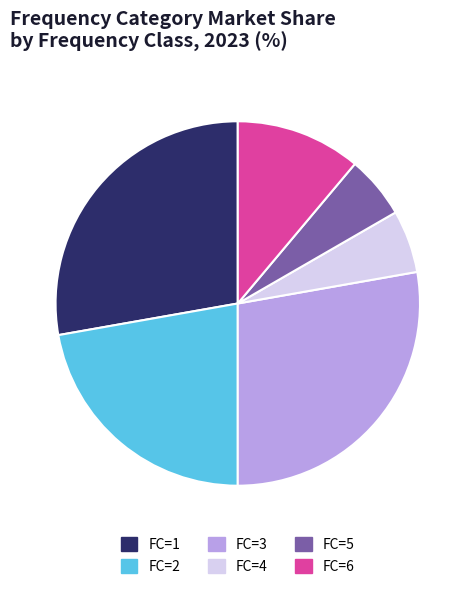

What is the ratio of the value at FC=5 to the value at FC=6?

0.5